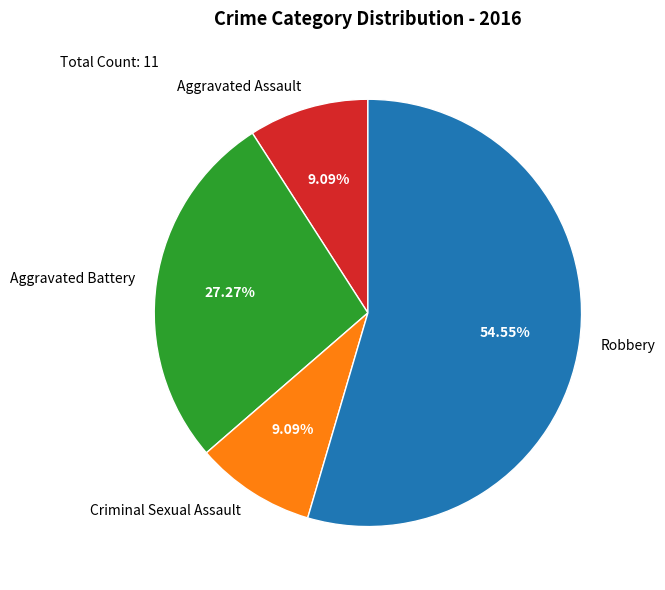

Is Criminal Sexual Assault the majority of the pie?

No